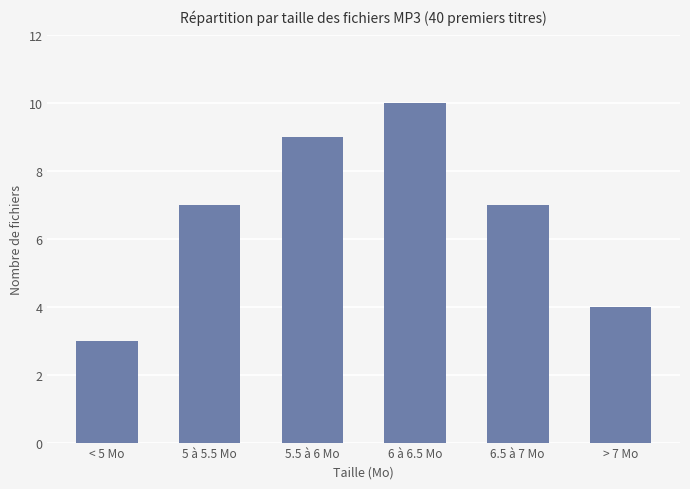

What is the label of the 1st bar from the left?

< 5 Mo